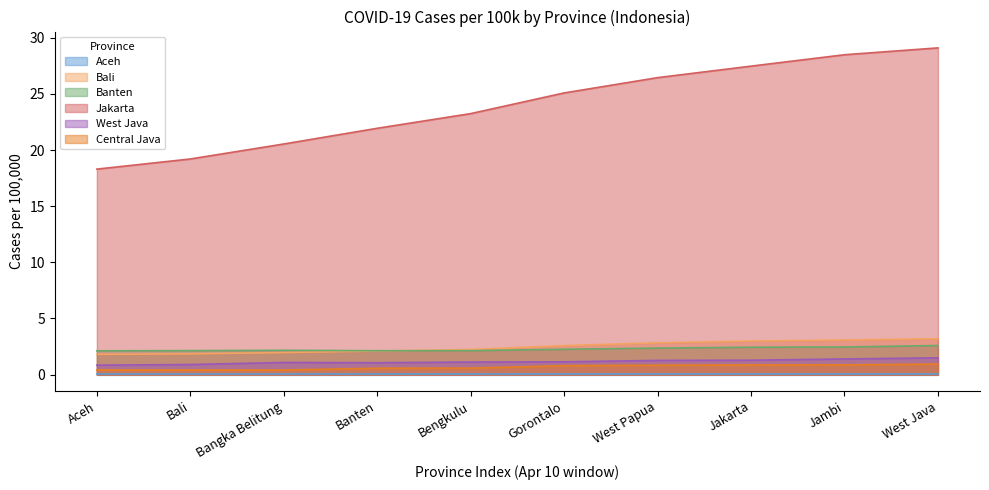

How many values in the West Java series are below 1?

2